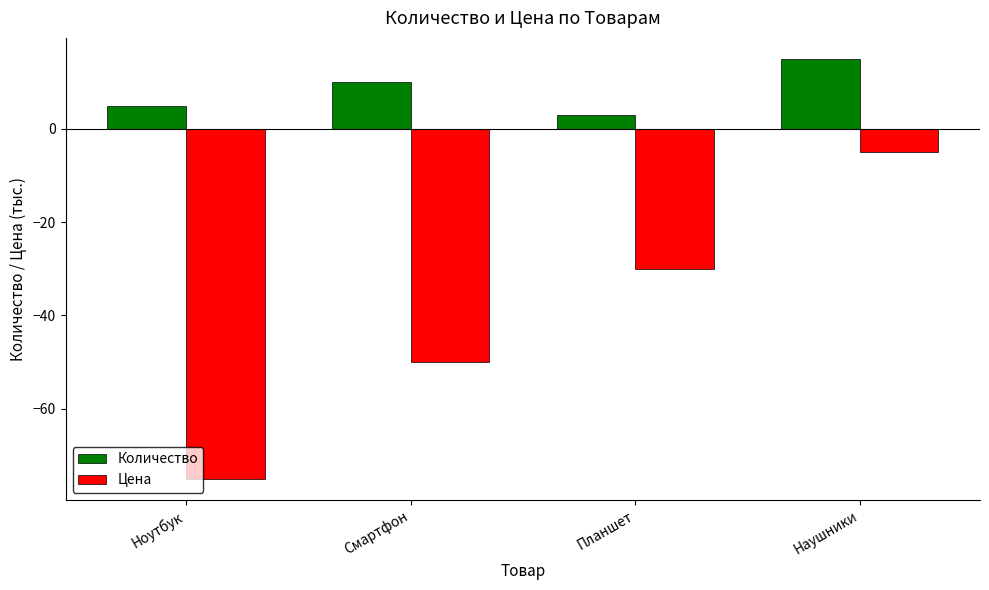

The Количество series shows 3 at Планшет. True or false?

True